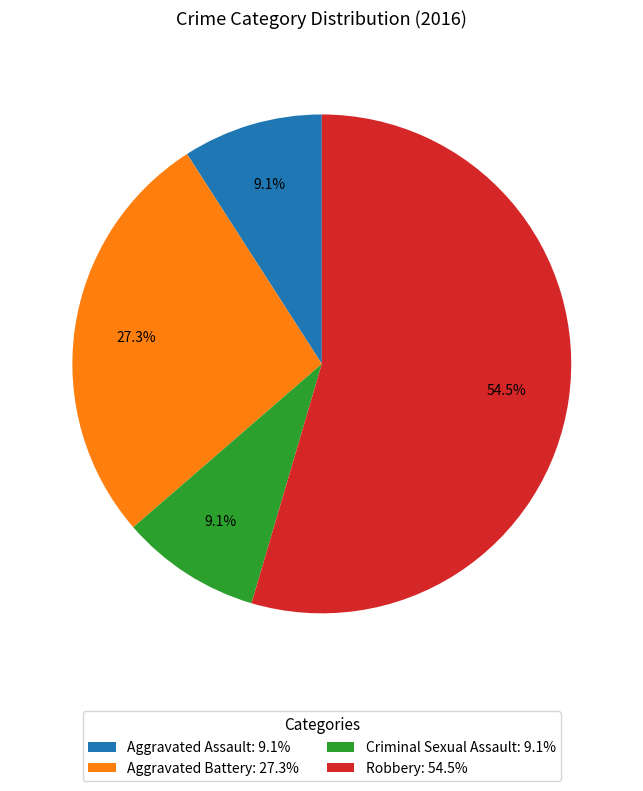

Approximately how many times larger is the value at Robbery compared to Aggravated Assault?

6.0